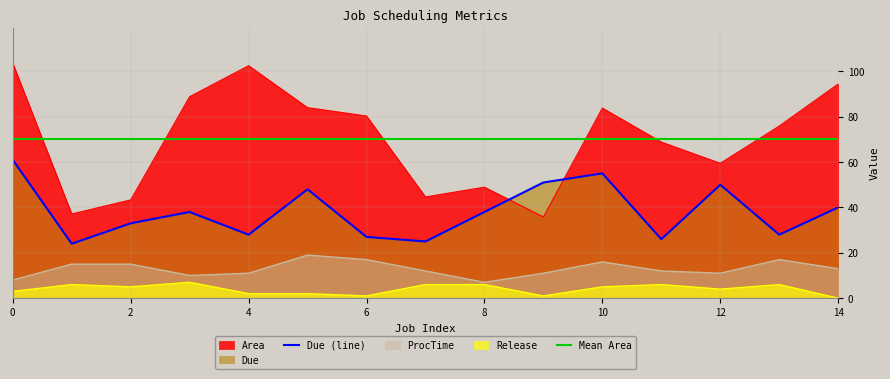

Rank the categories by Area value from lowest to highest.

9, 1, 2, 7, 8, 12, 11, 13, 6, 10, 5, 3, 14, 4, 0